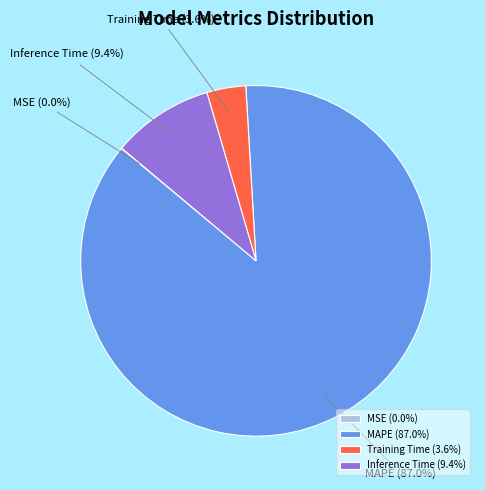

What percentage is NOT represented by MAPE?

13.0%